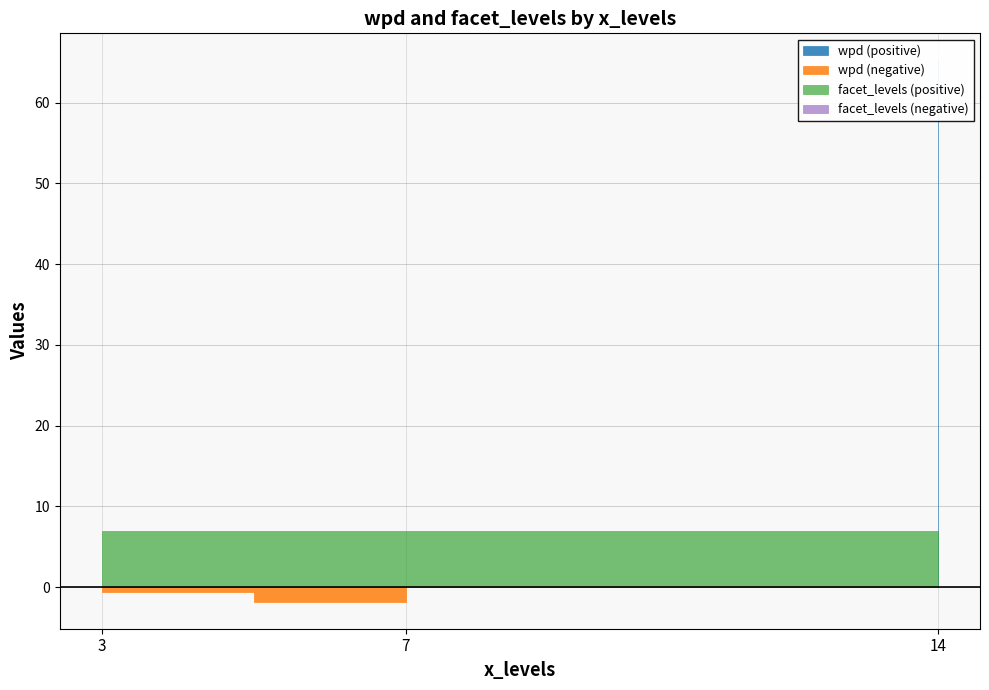

Where is facet_levels nearest to the value 6?

3